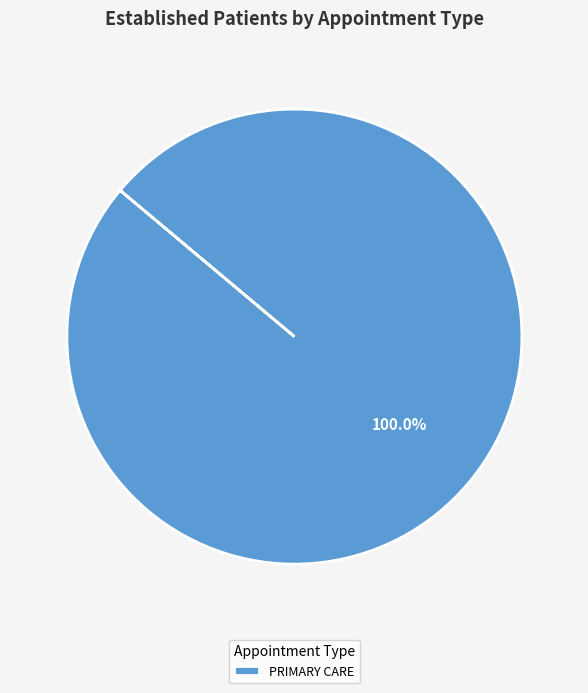

Is there a majority slice in this chart?

Yes